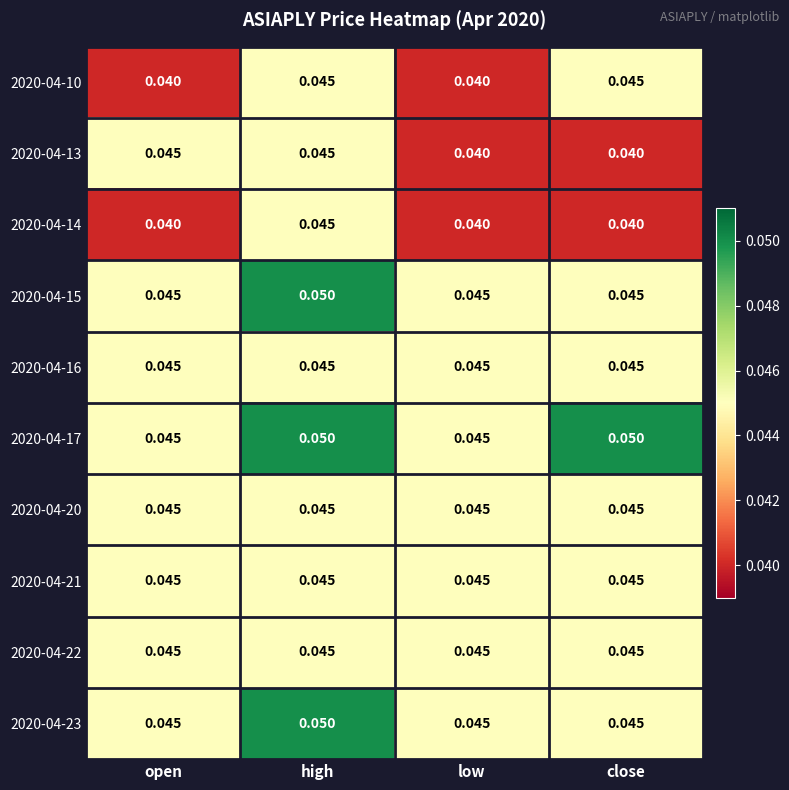

How many data points does each series have?

4